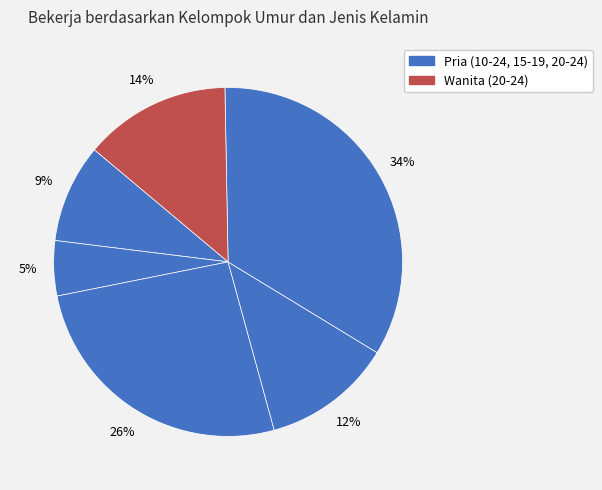

Does any single category account for the majority?

No